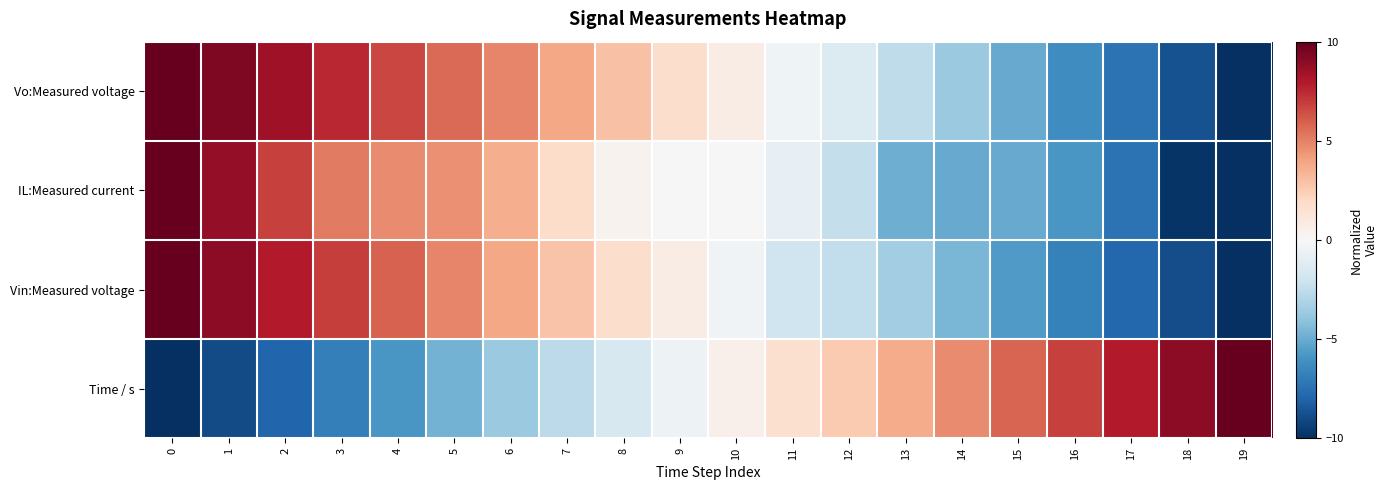

Between 6 and 2, which is larger?

2